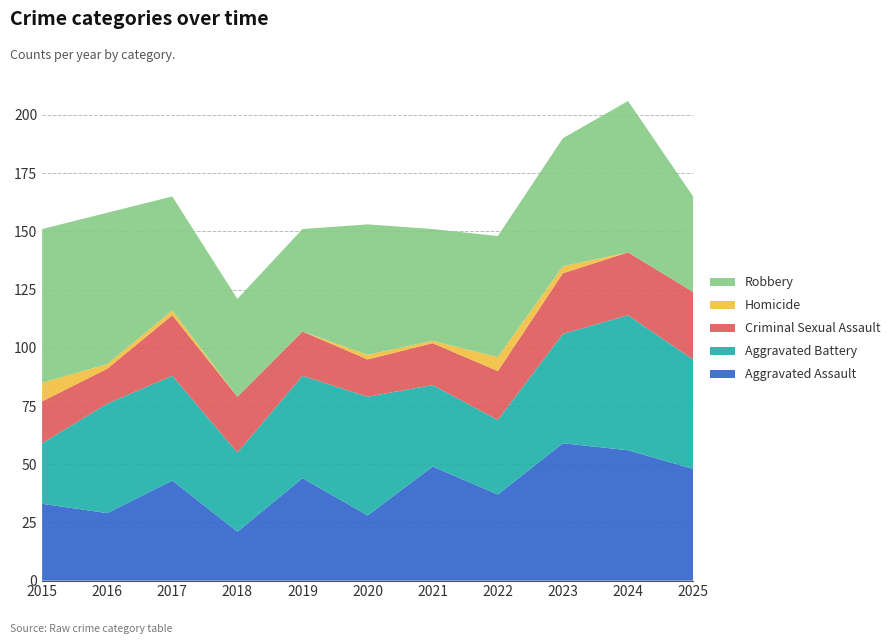

Reading left to right, what are all the values shown in this chart?

Aggravated Assault: 33	29	43	21	44	28	49	37	59	56	48
Aggravated Battery: 26	47	45	34	44	51	35	32	47	58	47
Criminal Sexual Assault: 18	15	26	24	19	16	18	21	26	27	29
Homicide: 8	2	2	0	0	2	1	6	3	0	0
Robbery: 66	65	49	42	44	56	48	52	55	65	41